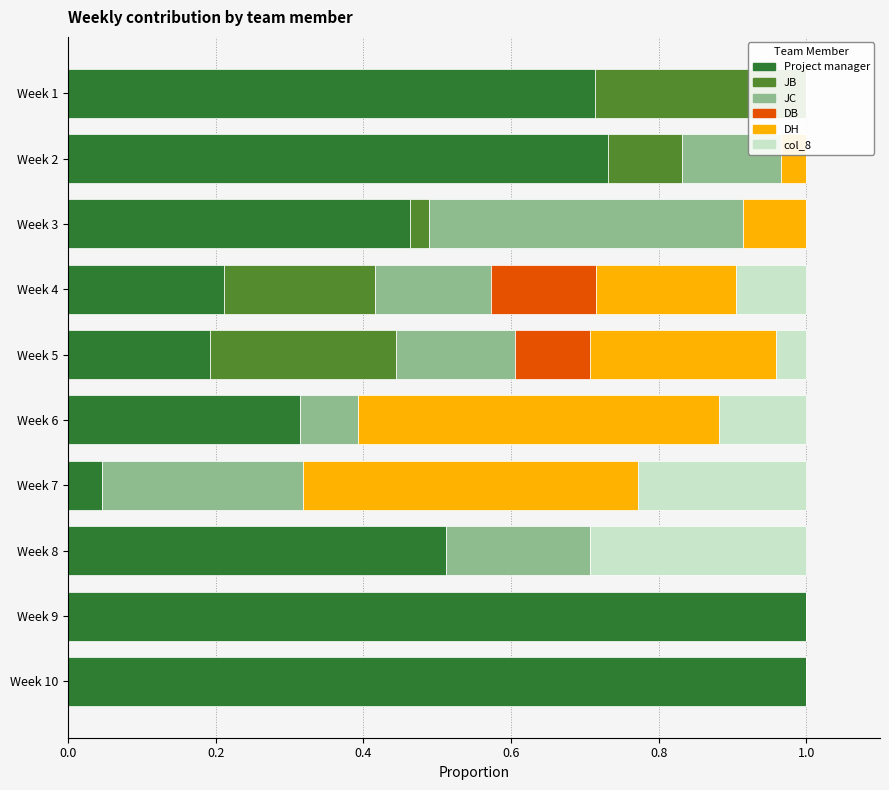

What are all the series names shown in the legend?

Project manager, JB, JC, DB, DH, col_8